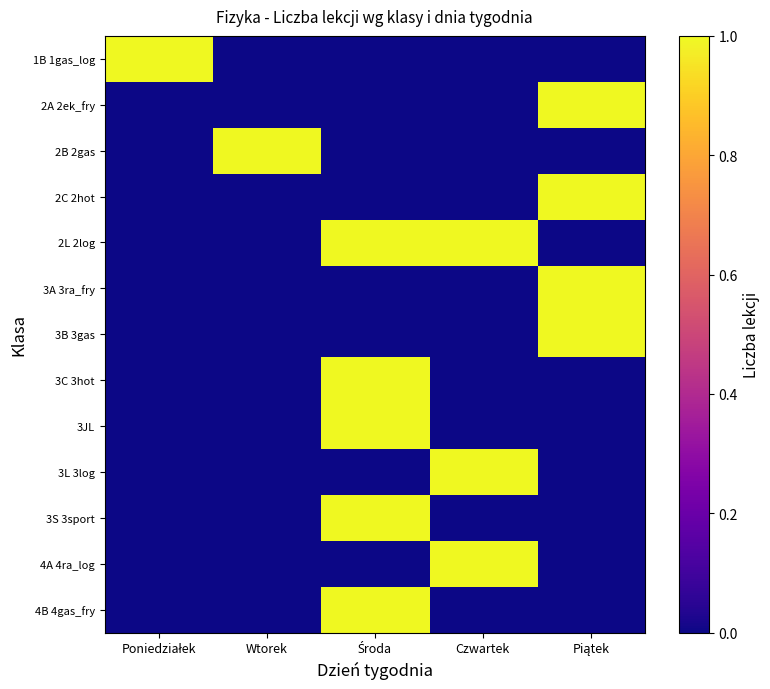

Which label corresponds to the smallest value in the chart?

Wtorek